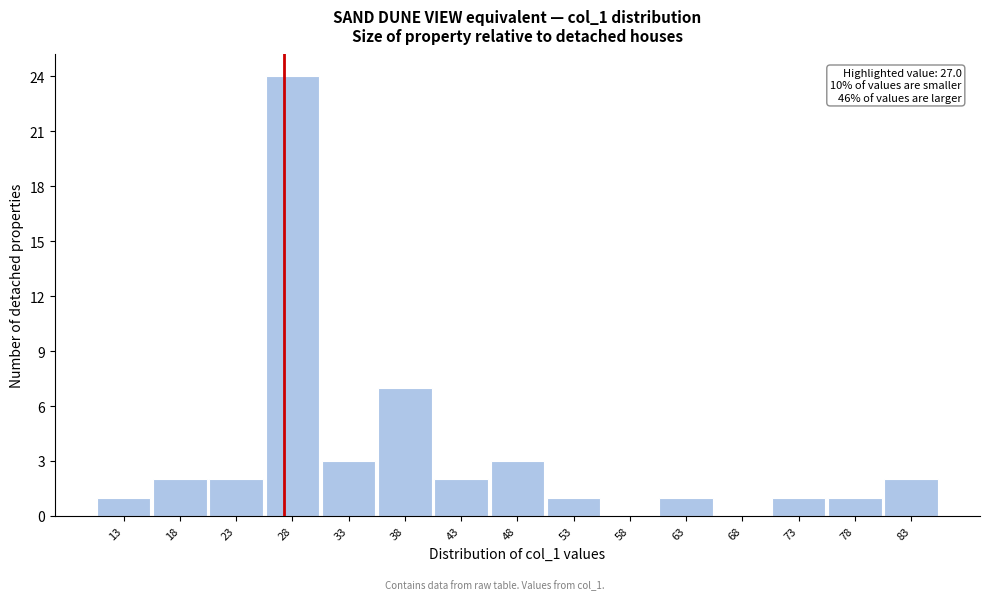

Which range on the x-axis has the tallest bar?

25 to 30